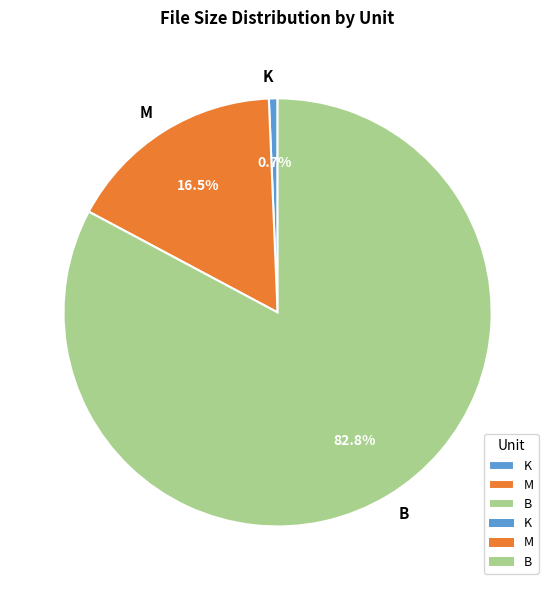

Rank the categories by value from highest to lowest.

B, M, K